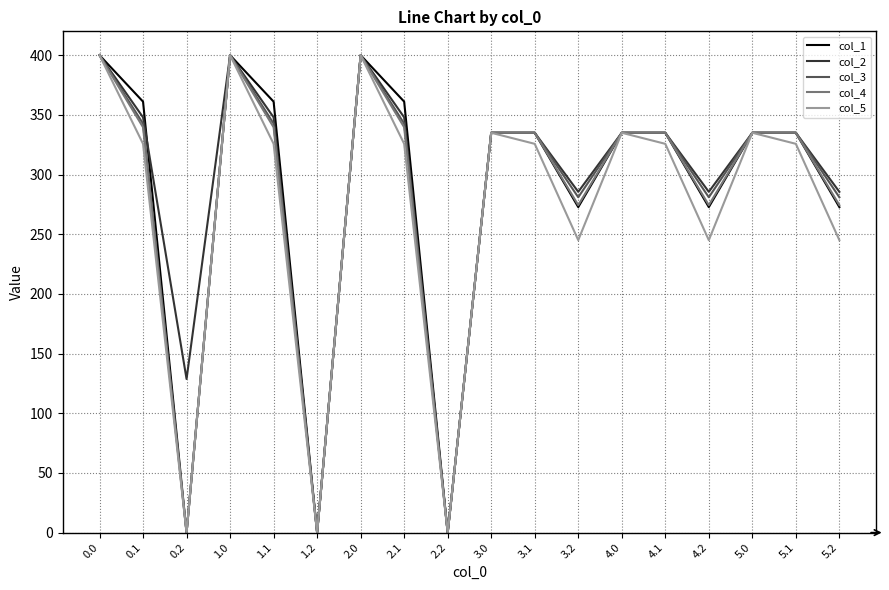

What is the difference between the maximum and second lowest values in the col_2 series?

400.0